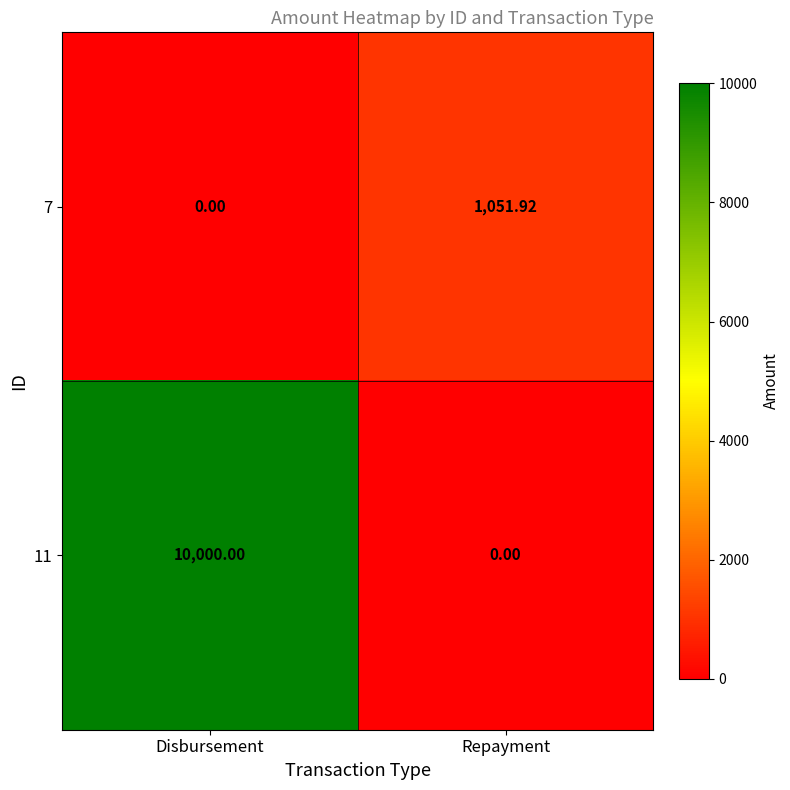

Where does the 7 series first go above 1051?

Repayment